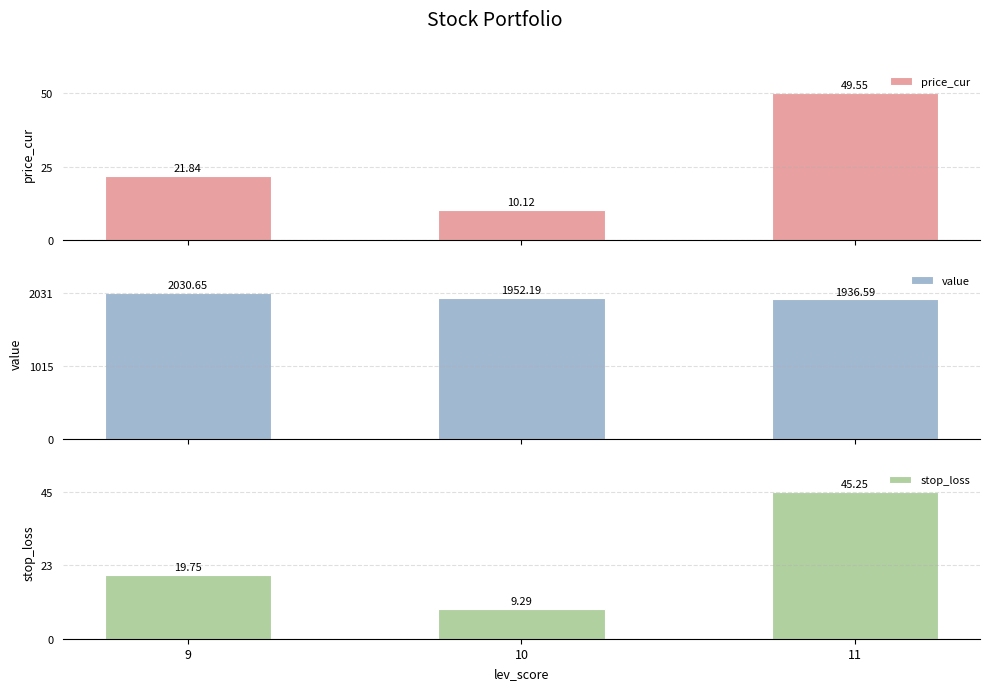

True or false: stop_loss has a value of 45.2 at 11.

True